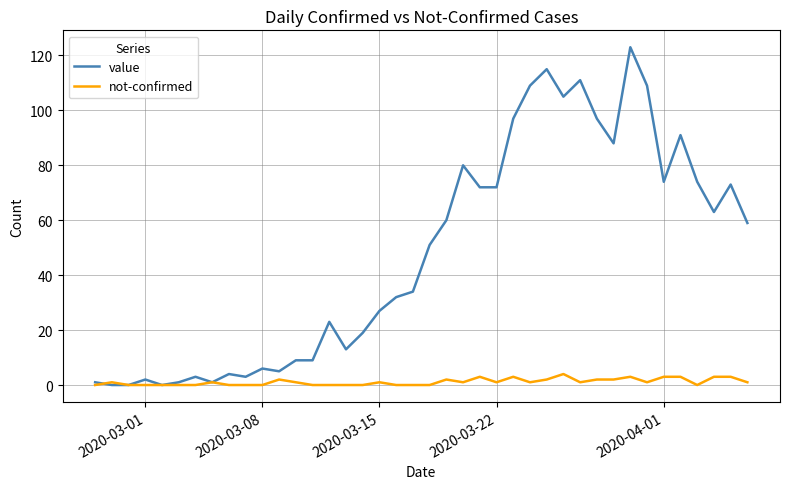

Rank the series by their average value, from highest to lowest.

value, not-confirmed